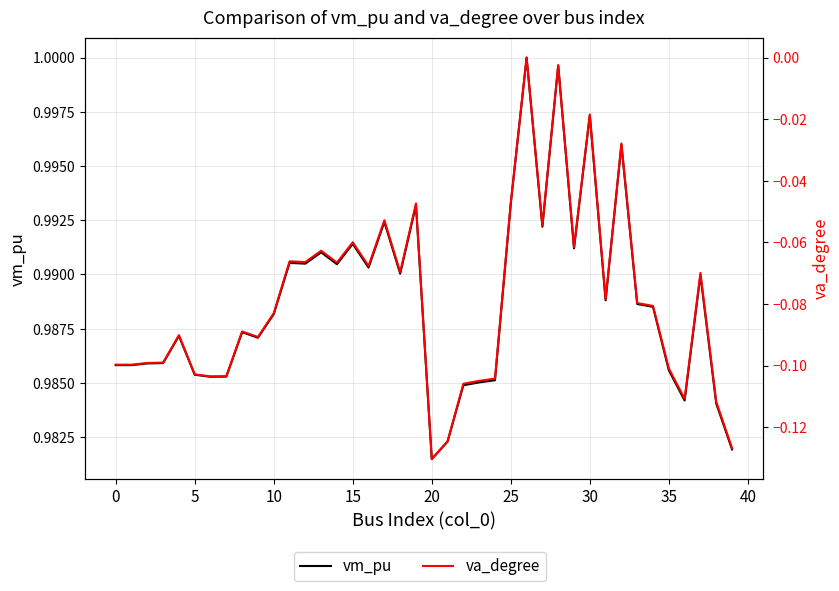

Rank the series by their maximum value, from lowest to highest.

va_degree, vm_pu